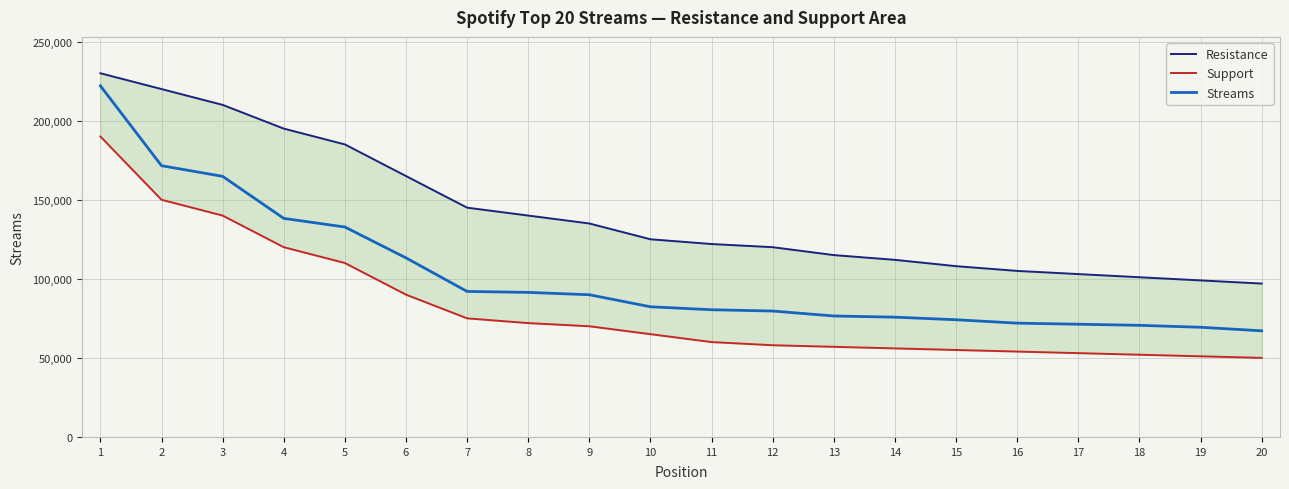

At how many categories does at least one series exceed 133734?

9